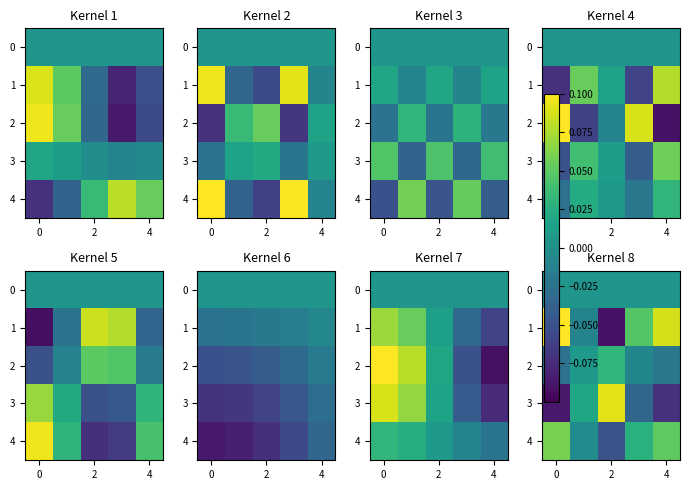

What is the spread (max minus min) of values at 2?

0.2